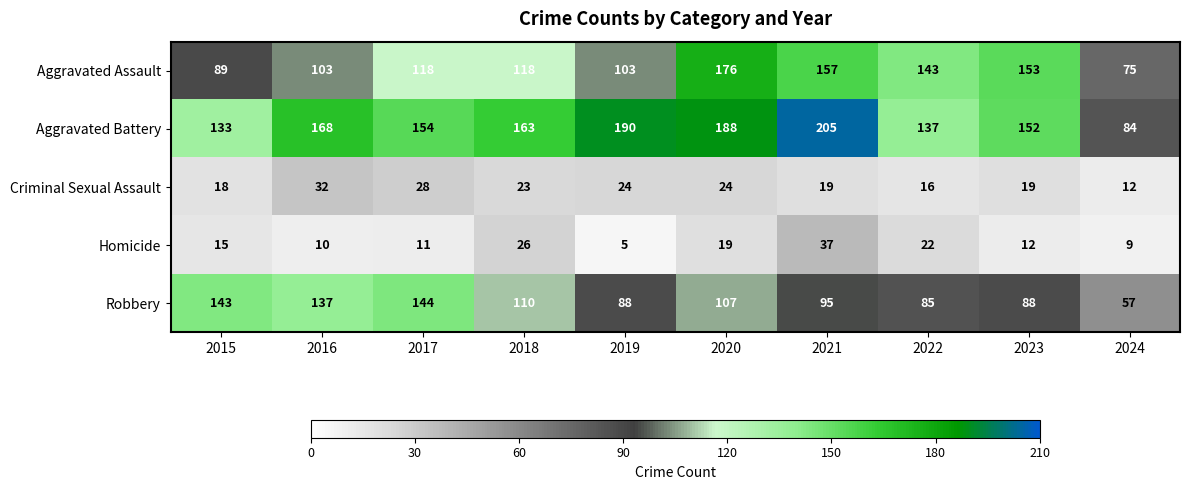

What is the difference between the maximum and minimum values in the Aggravated Assault series?

101